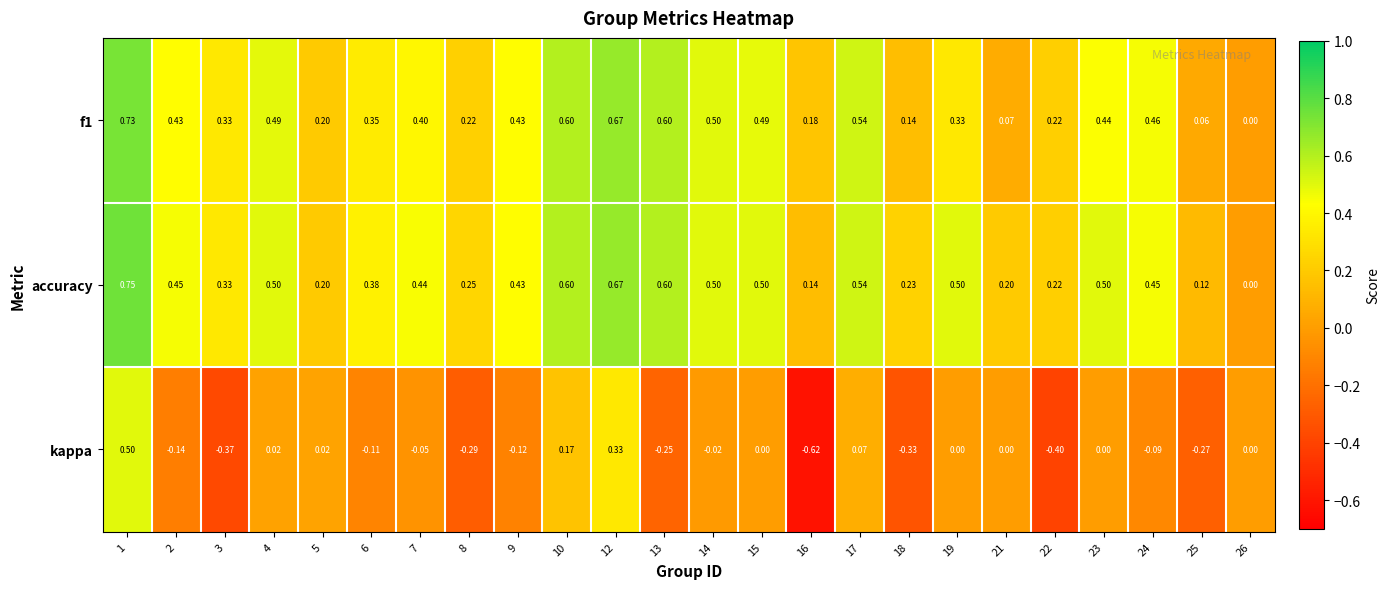

Which series has the widest spread of values?

kappa